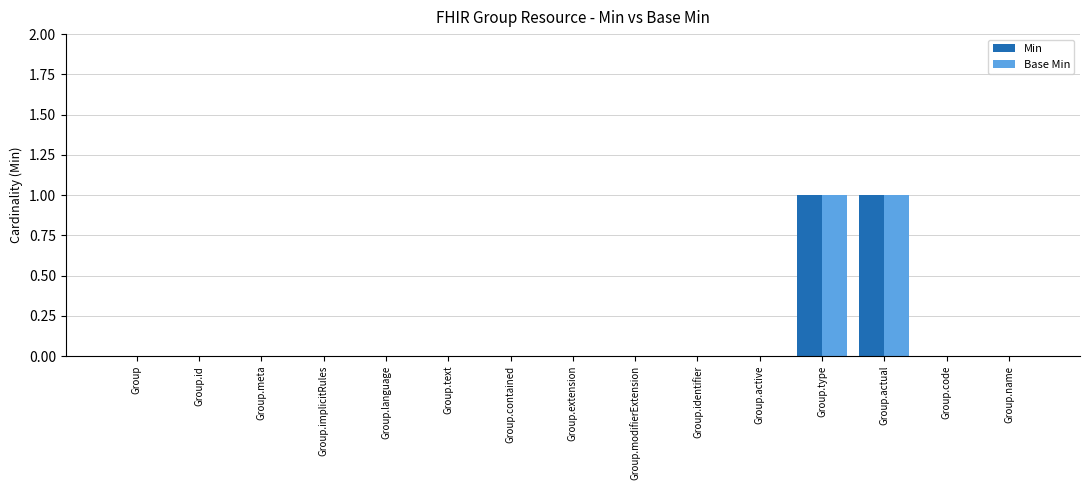

How many Min values are between 0 and 1?

15